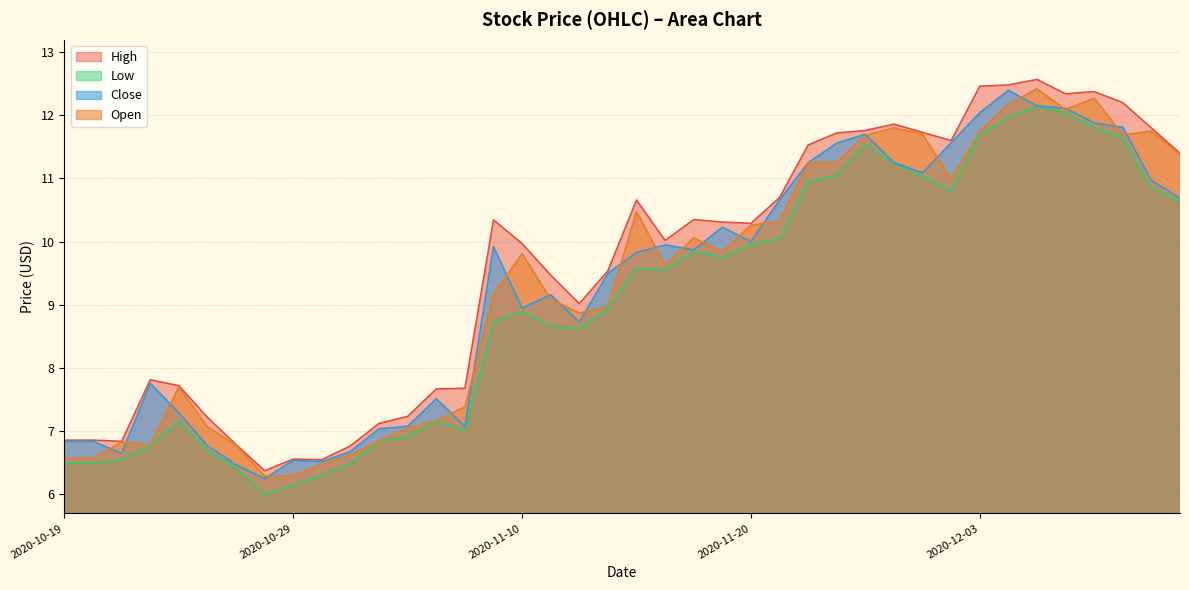

What is the total value across all series at 2020-10-29?

25.6